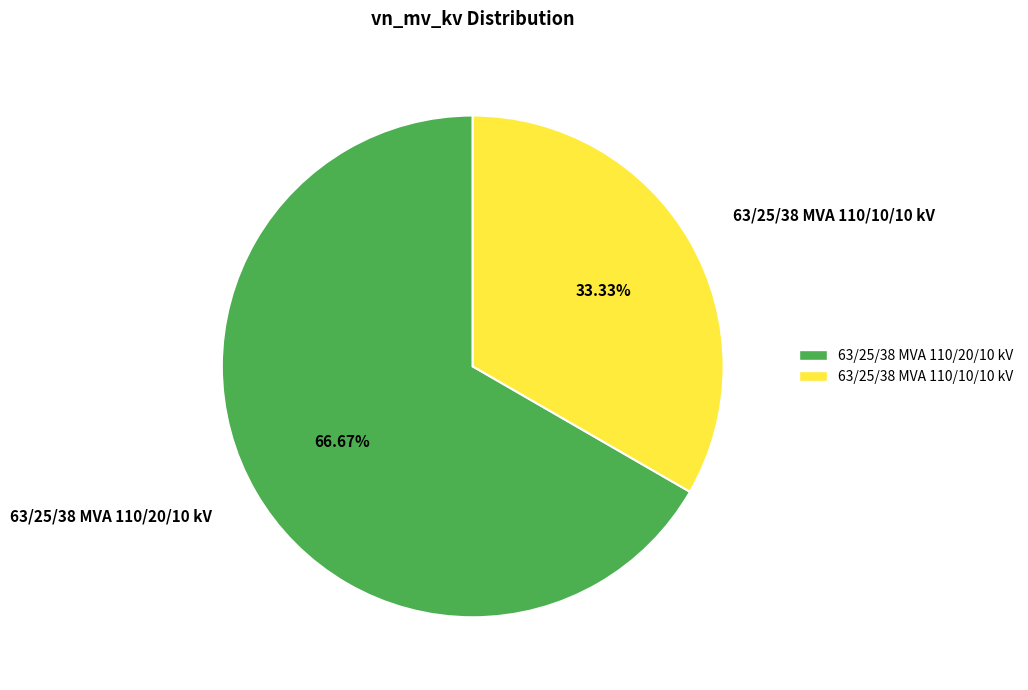

Combined, do 63/25/38 MVA 110/20/10 kV and 63/25/38 MVA 110/10/10 kV account for over 50%?

Yes